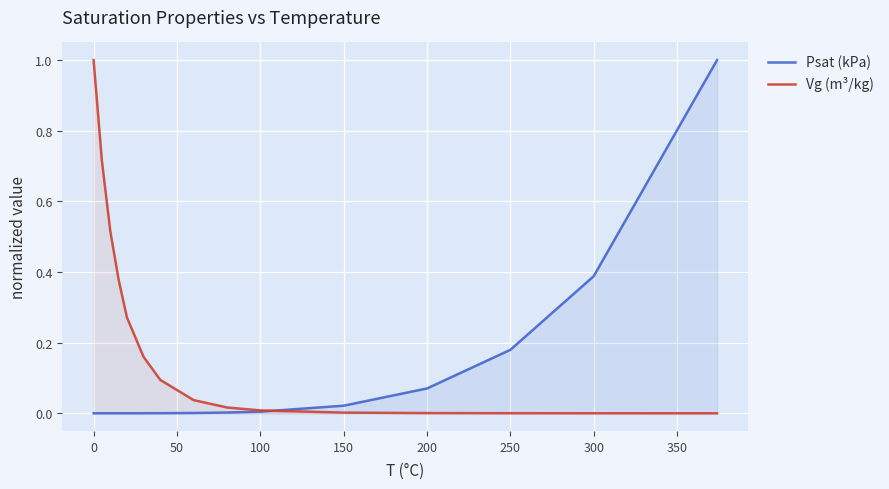

Between 0 and 200, which series saw the biggest shift?

Vg (m³/kg)